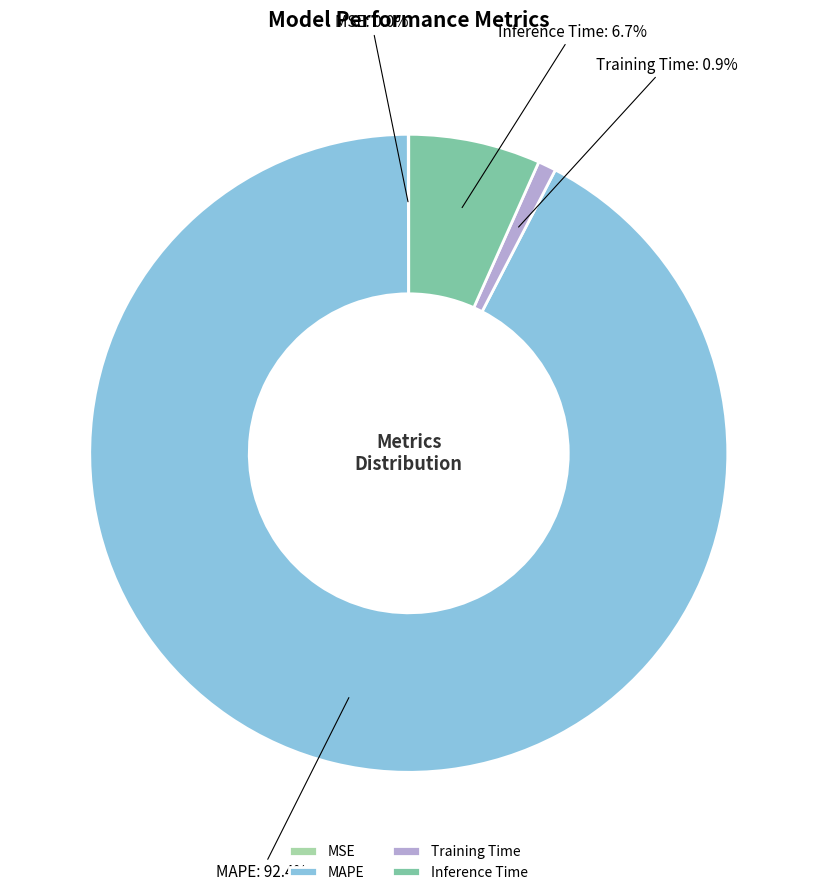

Between Inference Time and Training Time, which is larger?

Inference Time